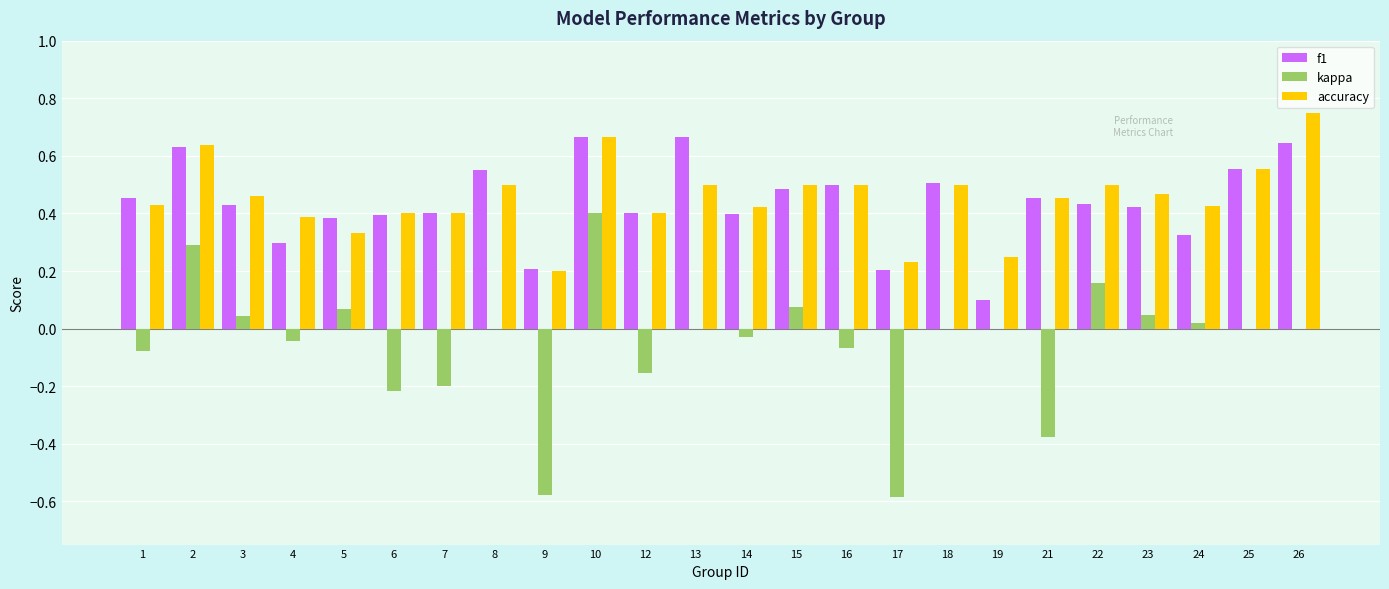

What is the sum of all accuracy values?

10.9